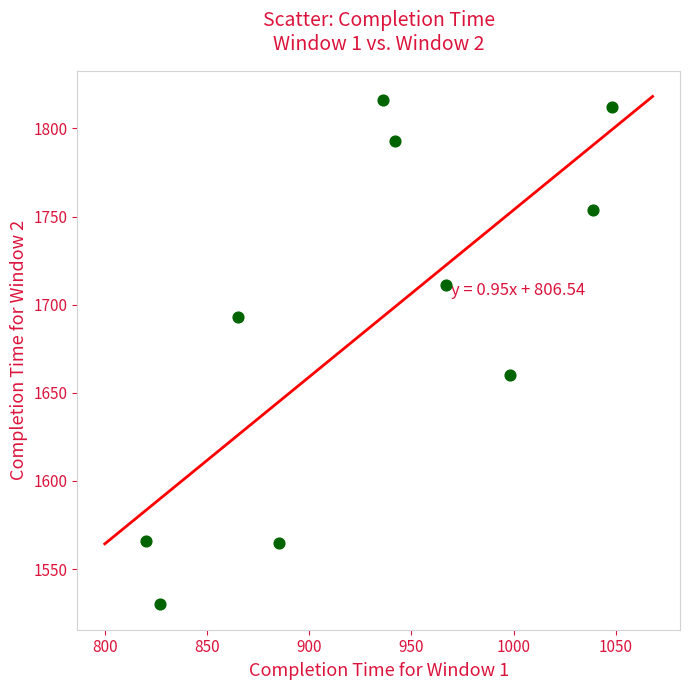

What Y value in the scatter plot is closest to 1673?

1660